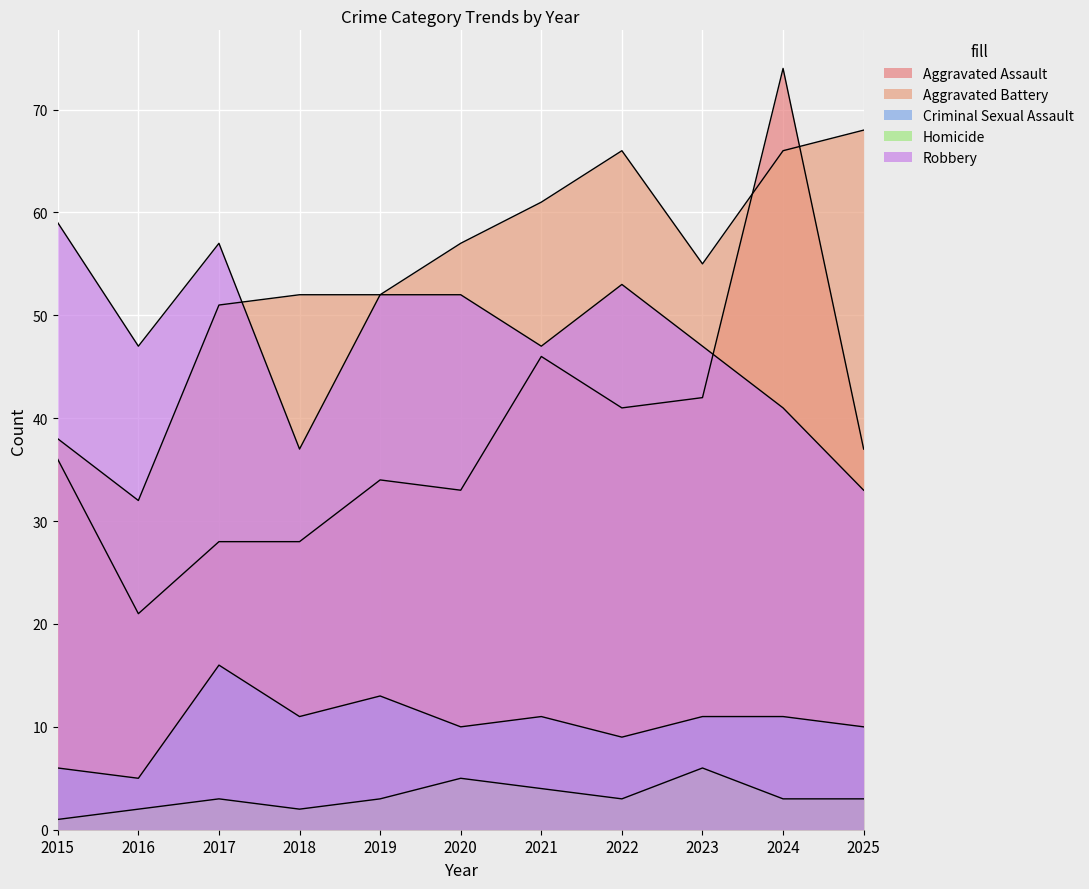

How many interior local peaks does the Homicide series have?

3